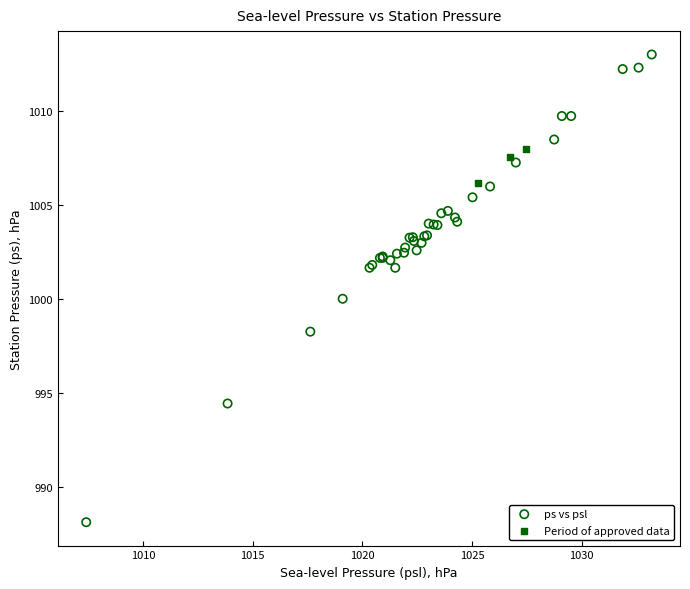

Which series contains the lowest Y value?

ps vs psl